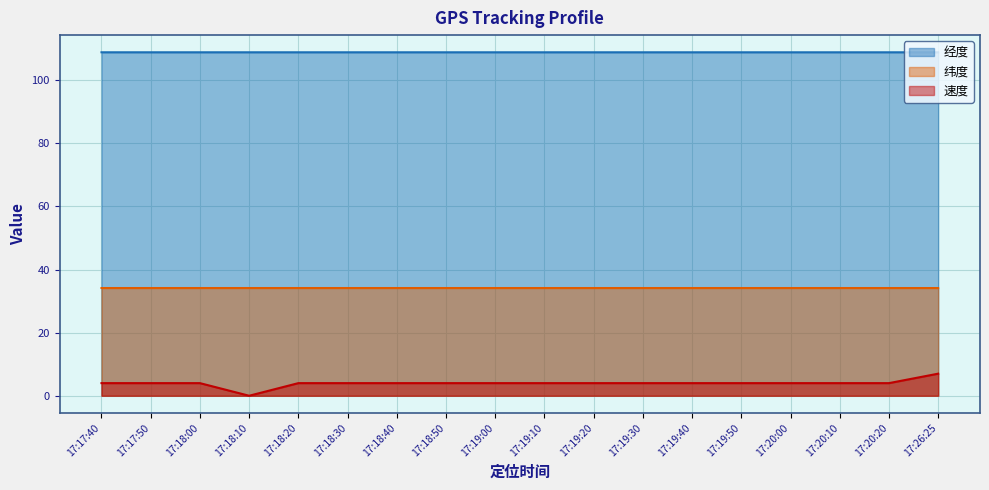

What is the spread (max minus min) of values at 17:20:00?

104.9